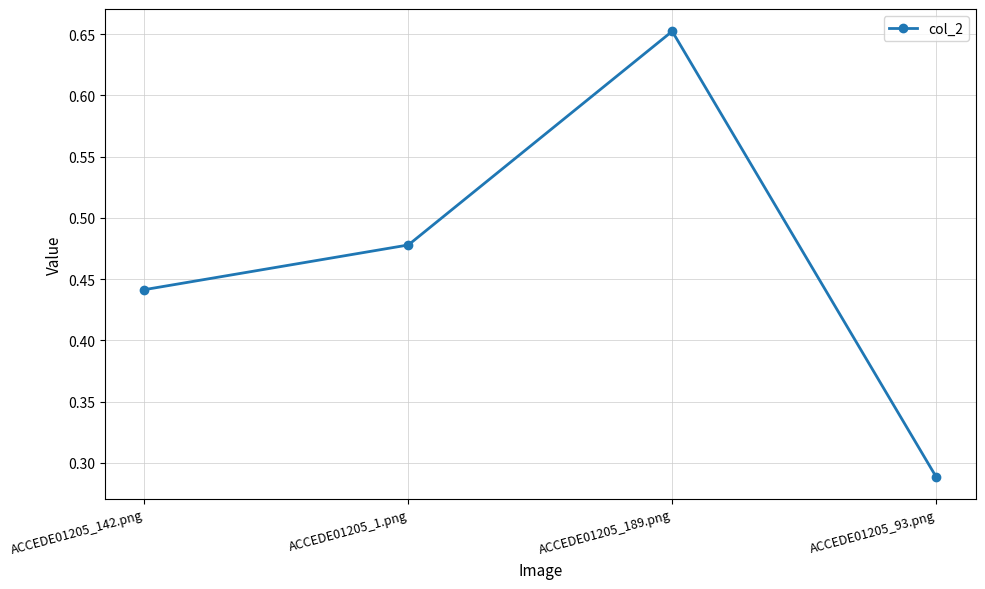

Which category has the highest value across all series?

ACCEDE01205_189.png